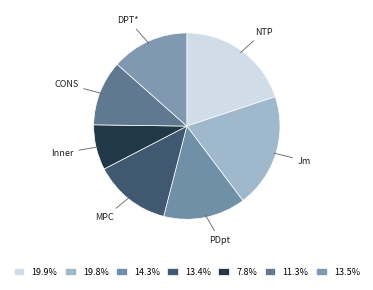

Does MPC represent more than half of the total?

No